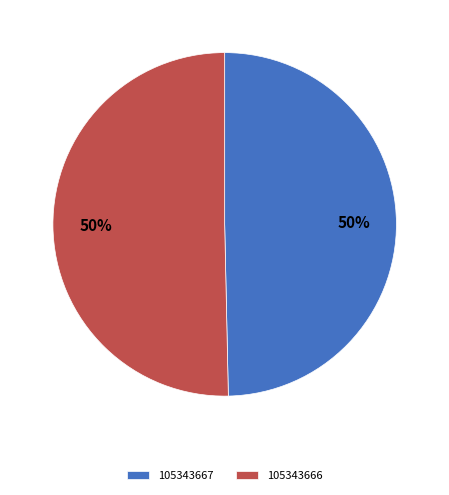

To the nearest percent, what percentage of the pie is 105343666?

50%